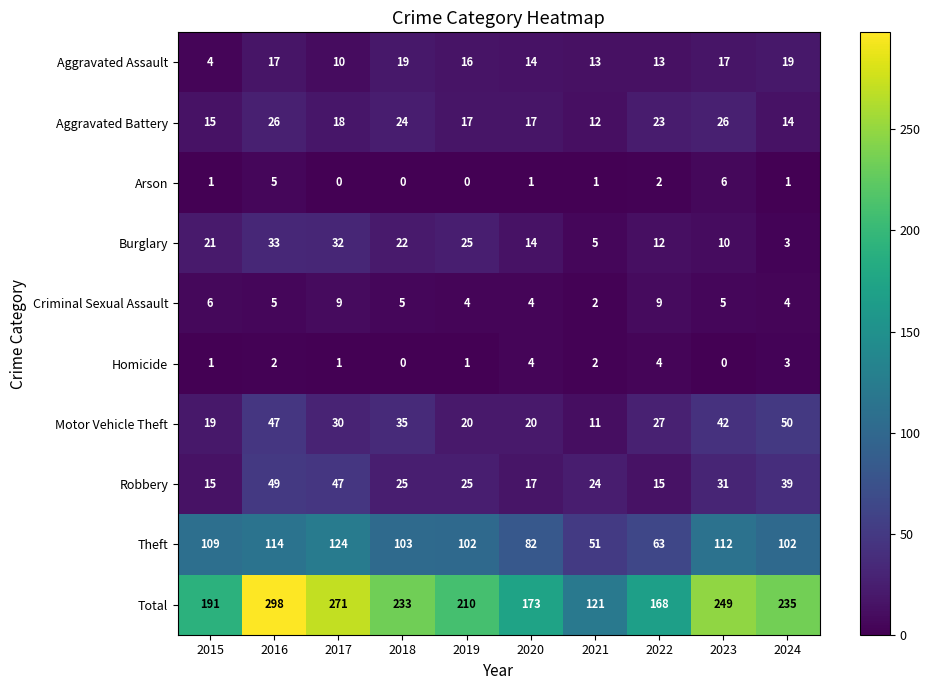

What is the greatest value displayed?

298